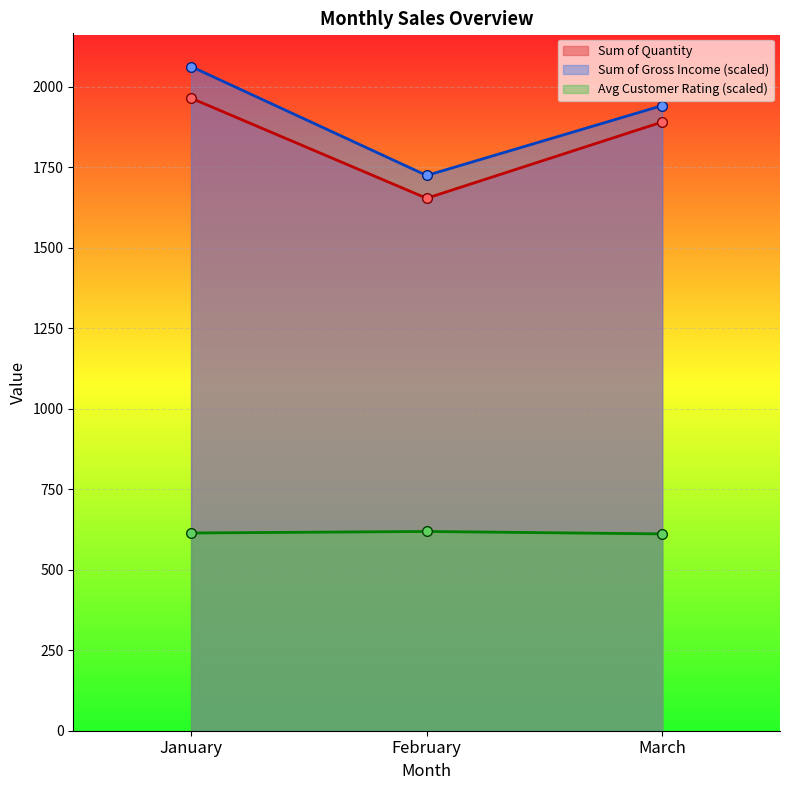

Which series changed the most between January and February?

Sum of Gross Income (scaled)